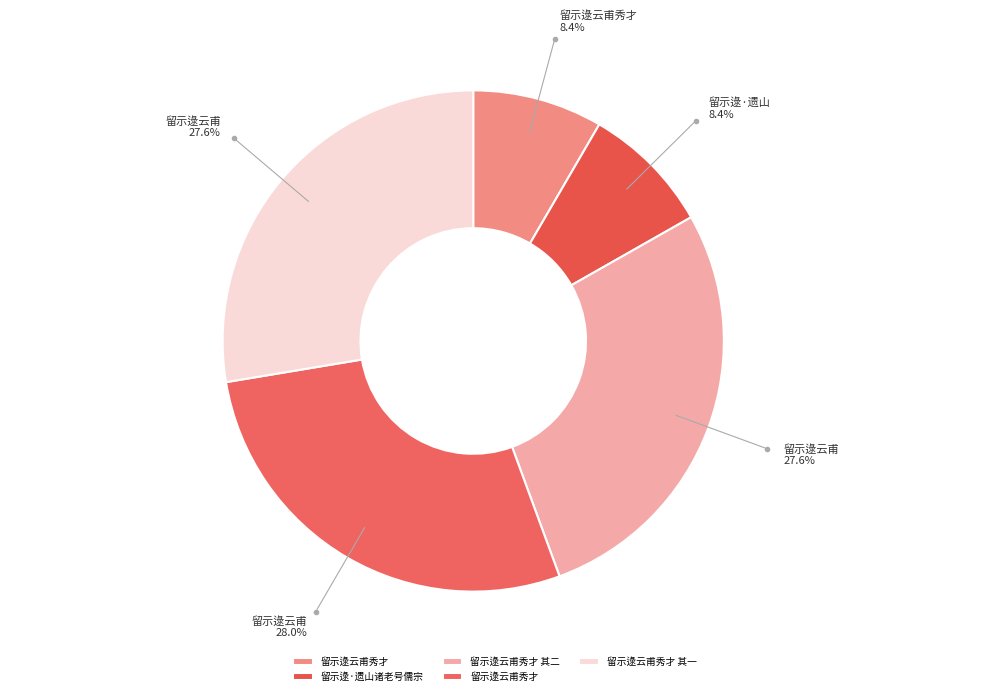

Rank the categories by value from highest to lowest.

留示逯云甫秀才, 留示逯云甫秀才 其二, 留示逯云甫秀才 其一, 留示逯·遗山诸老号儒宗, 留示逯云甫秀才